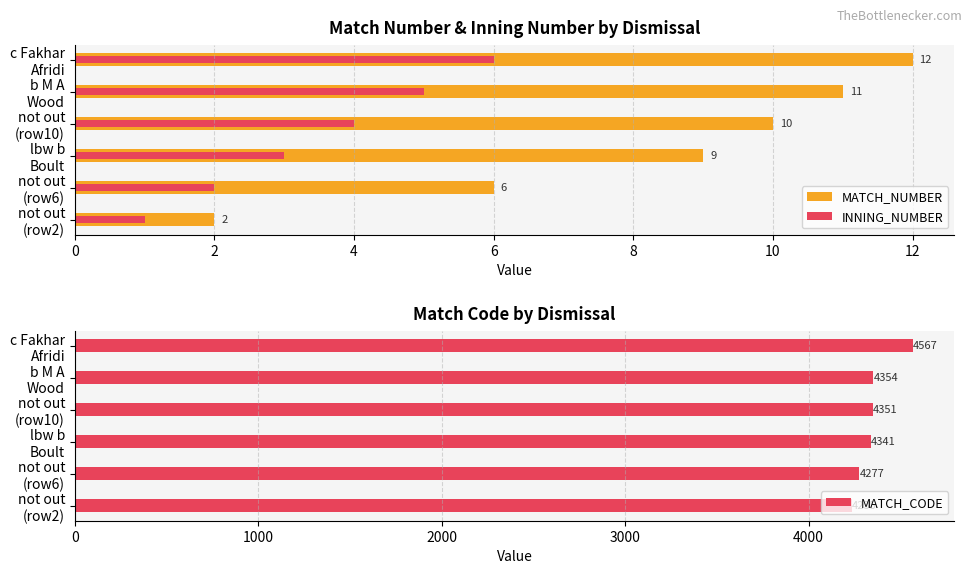

What is the highest value of the MATCH_CODE series?

4567